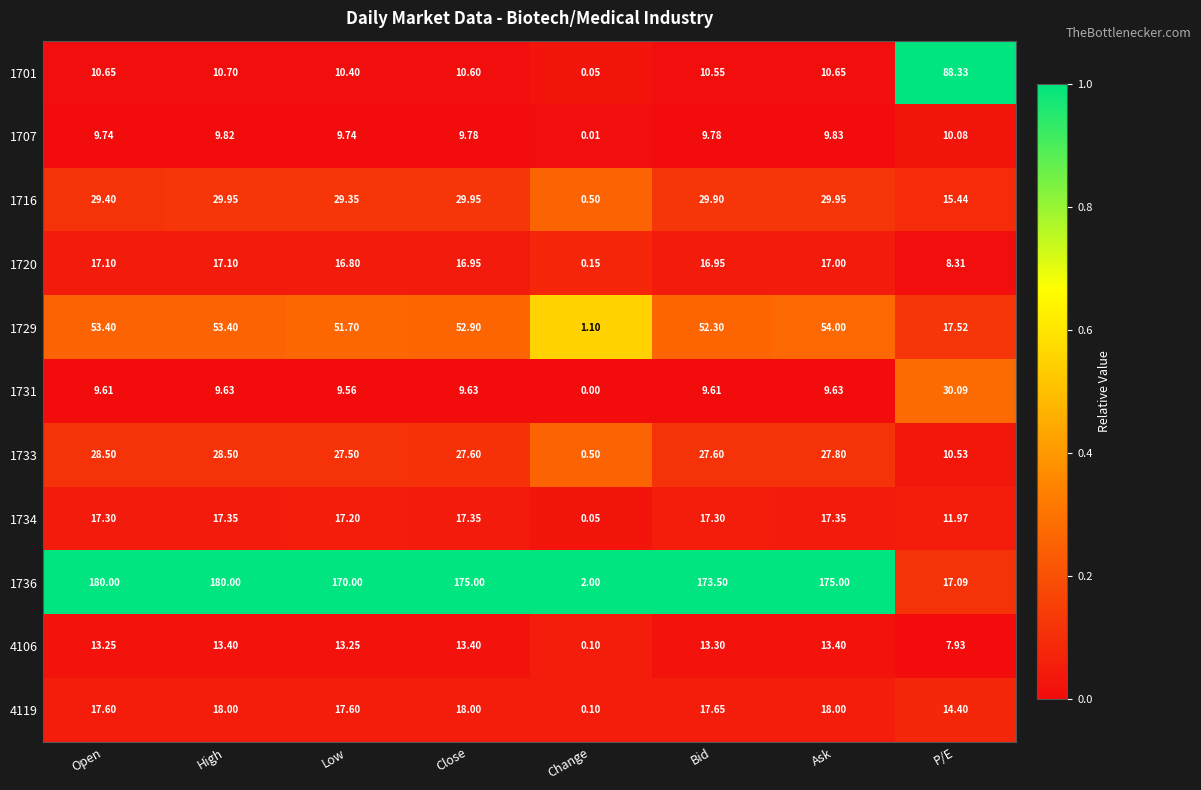

Is the value of 1734 at Open greater than the value of 1707 at Close?

Yes